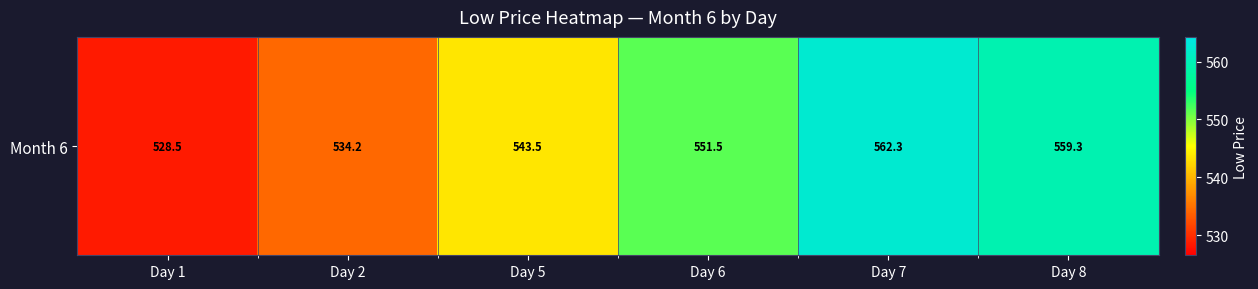

What is the change in value from Day 2 to Day 5?

+9.3